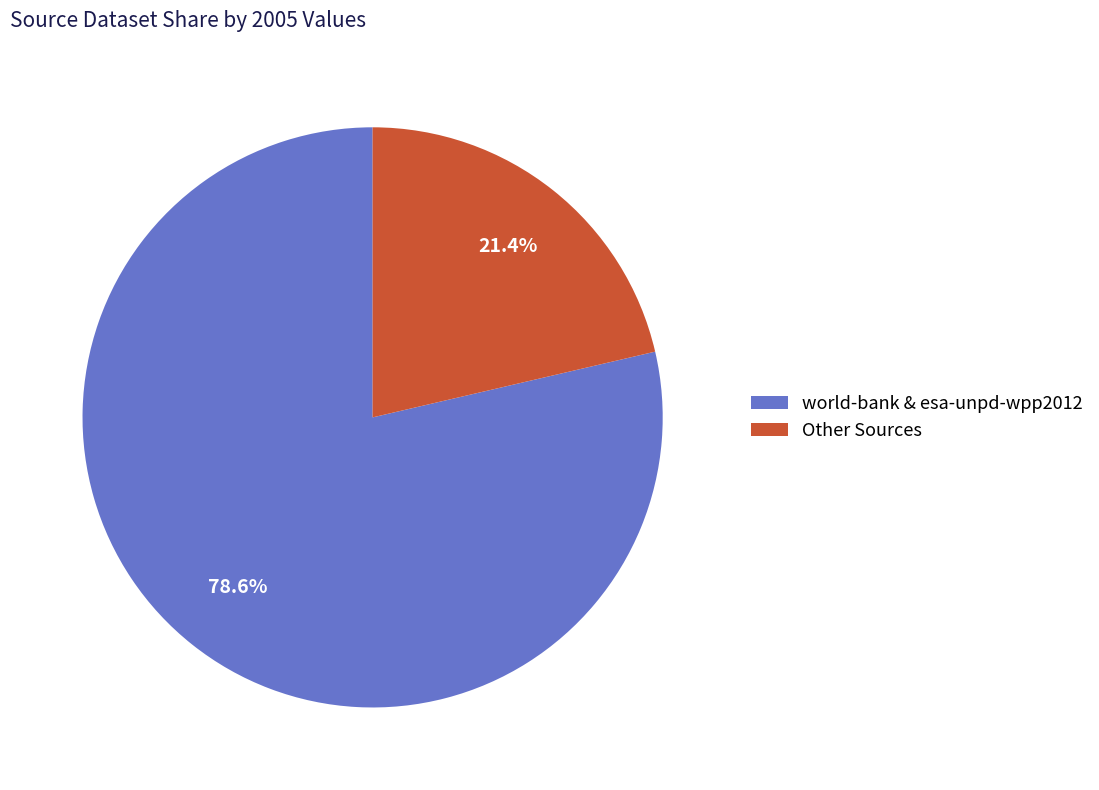

To the nearest percent, what is the average slice percentage?

50%